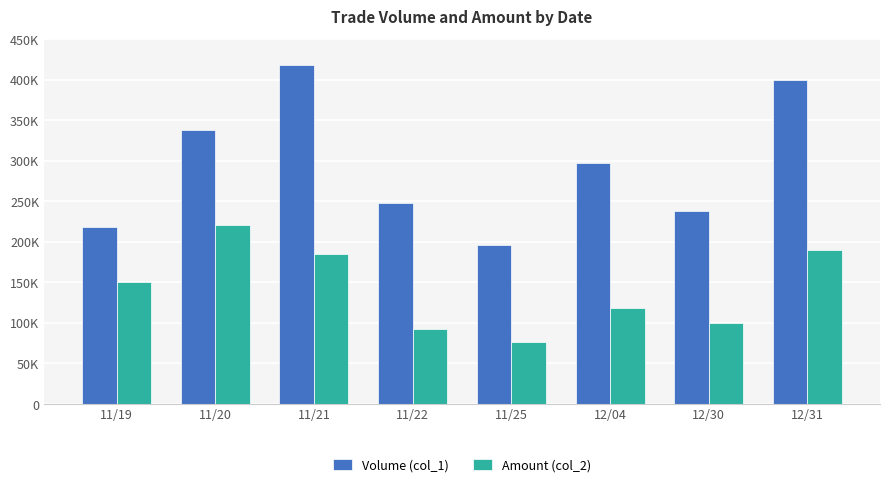

Rank the series at 11/21 from lowest to highest value.

Amount (col_2), Volume (col_1)